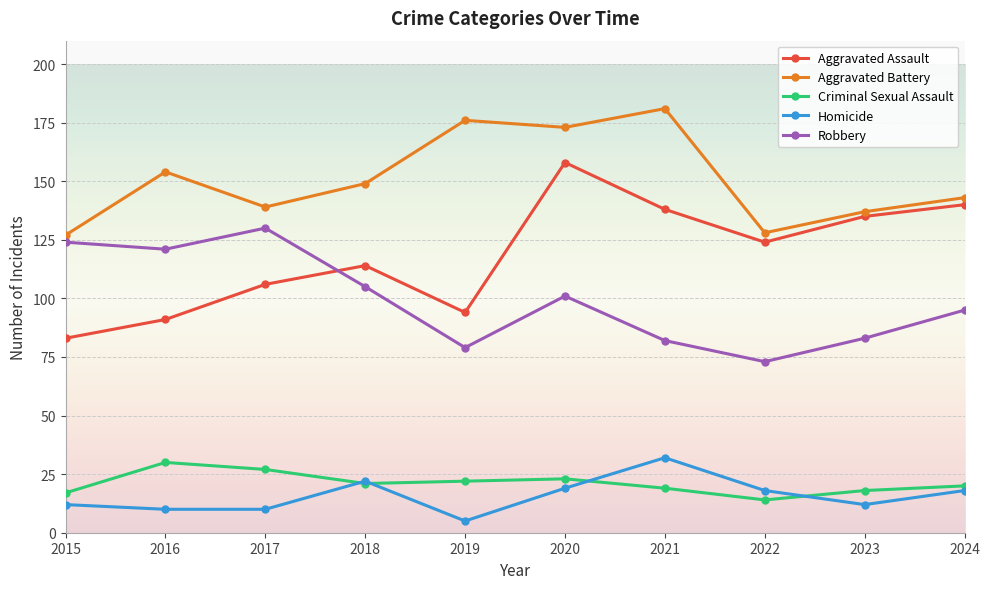

How many intersections are there between Aggravated Assault and Robbery?

1